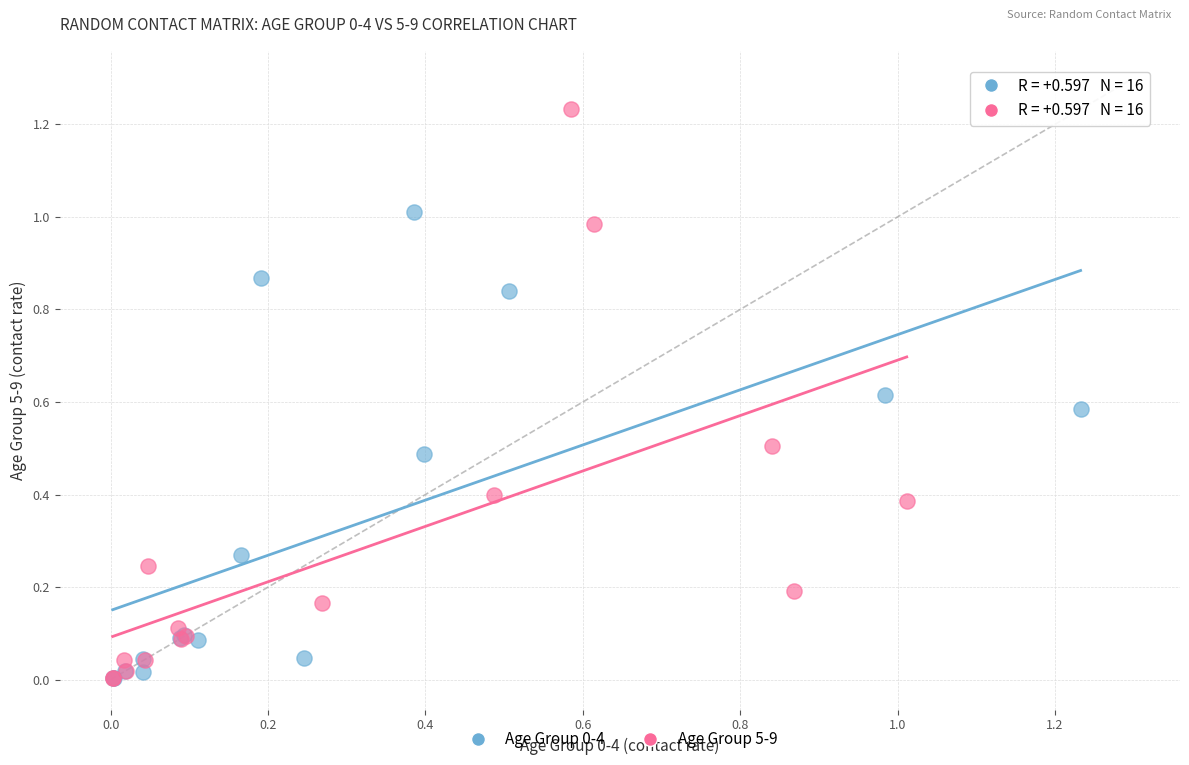

Which series reaches the maximum Y coordinate?

Age Group 5-9